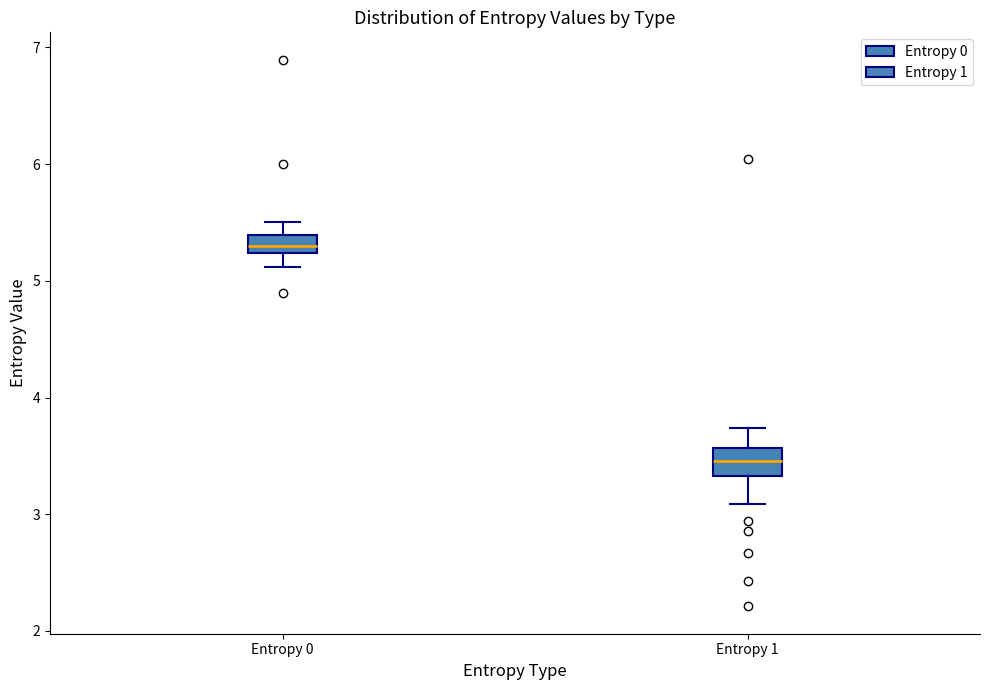

Where is the lower edge of the box for Entropy 0 on the y-axis? The values are not printed on the chart, so give them approximately, as read against the axis.

5.2